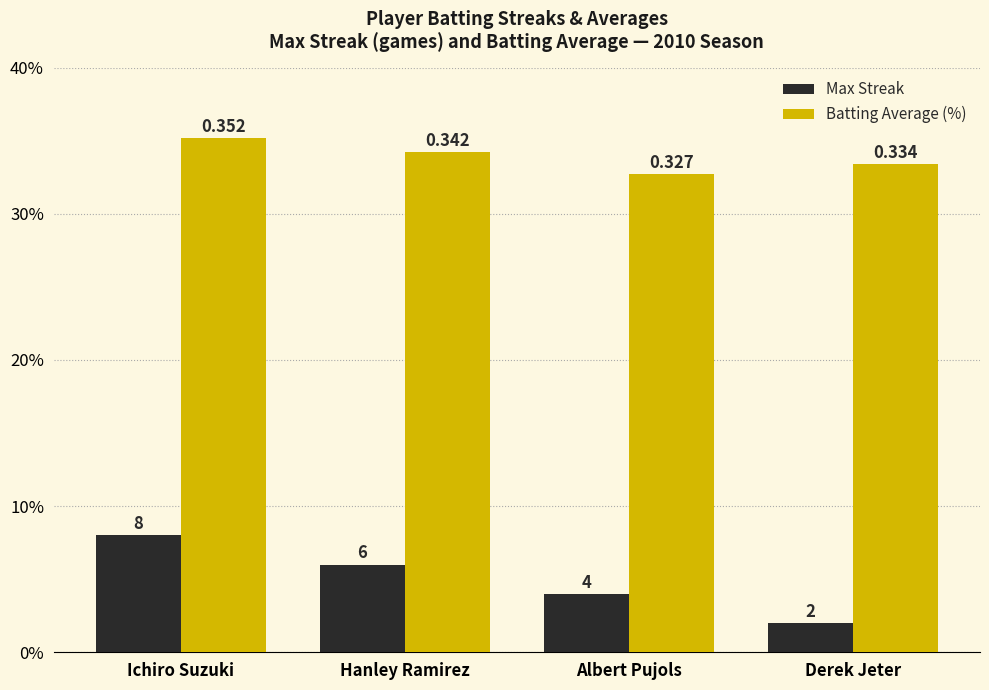

Rank the categories by Max Streak value from lowest to highest.

Derek Jeter, Albert Pujols, Hanley Ramirez, Ichiro Suzuki